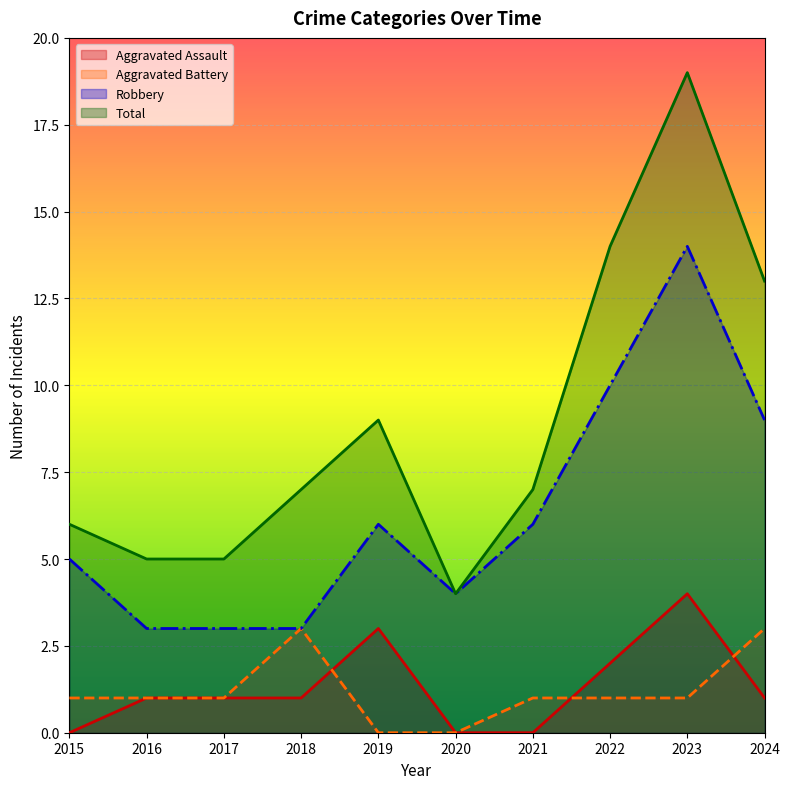

At which label is Total closest to 11?

2019